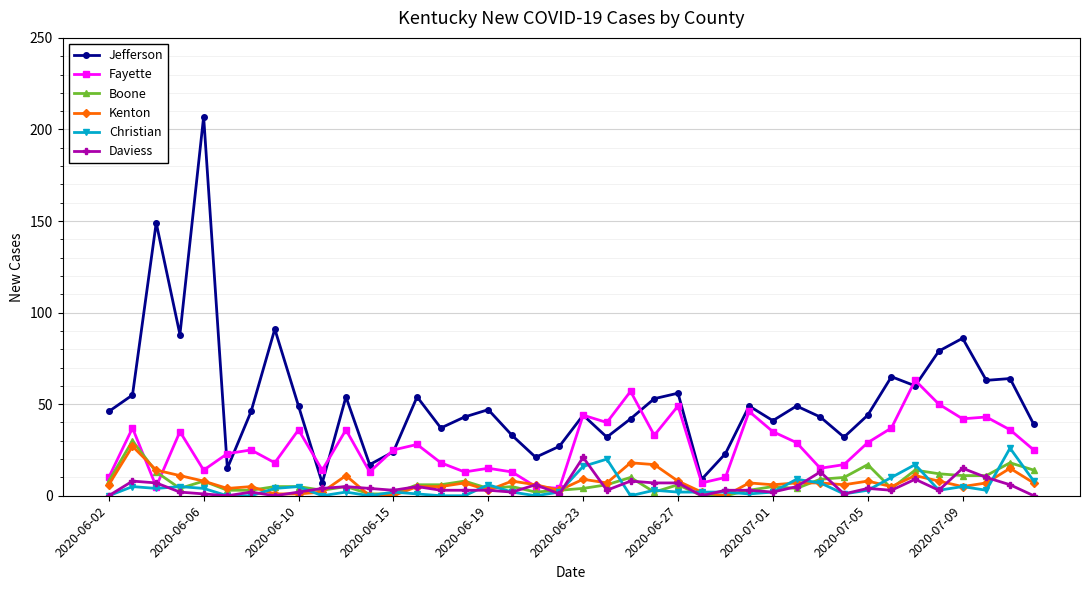

True or false: Christian has more than 1 points higher than both neighbors.

True